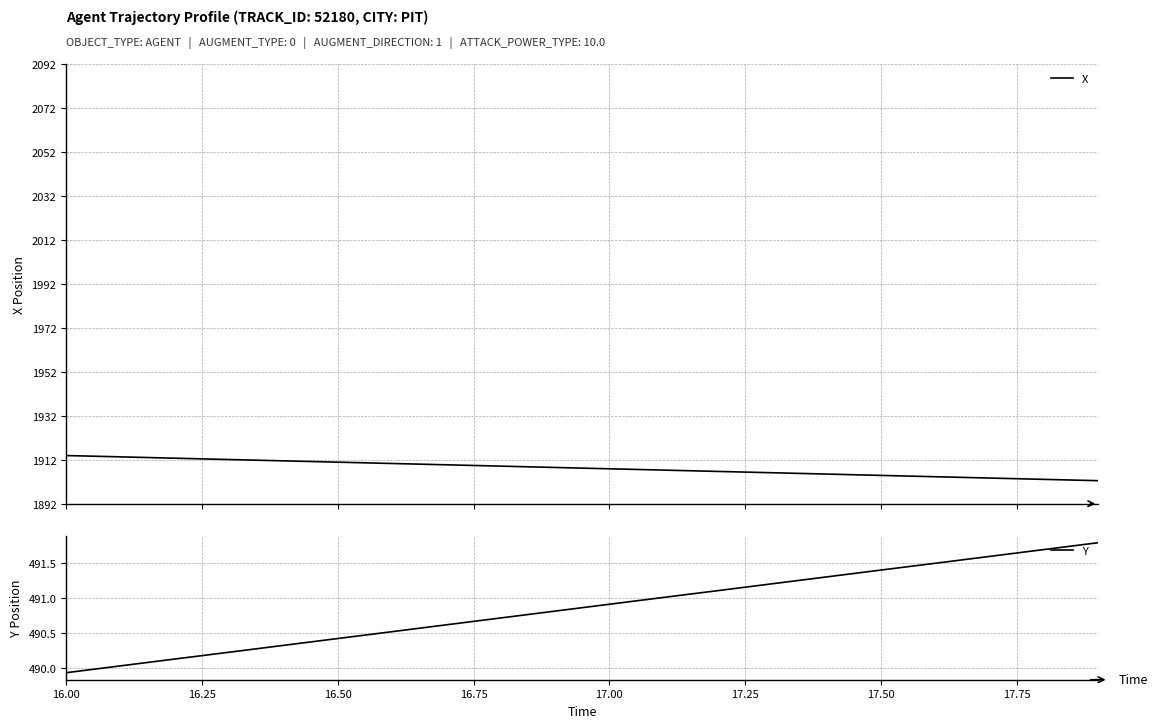

What is the highest value of the X series?

1913.9